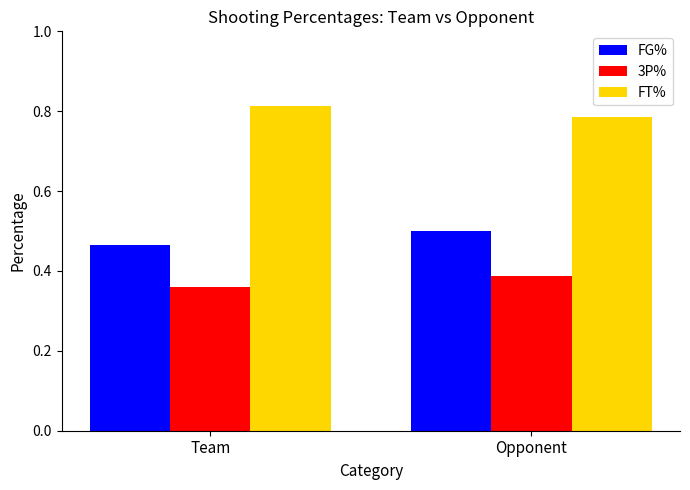

The value of FT% at Team is 0.5. True or false?

False